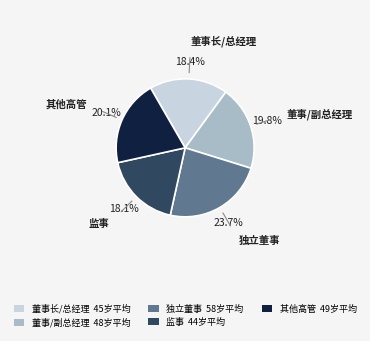

Does any single category account for the majority?

No